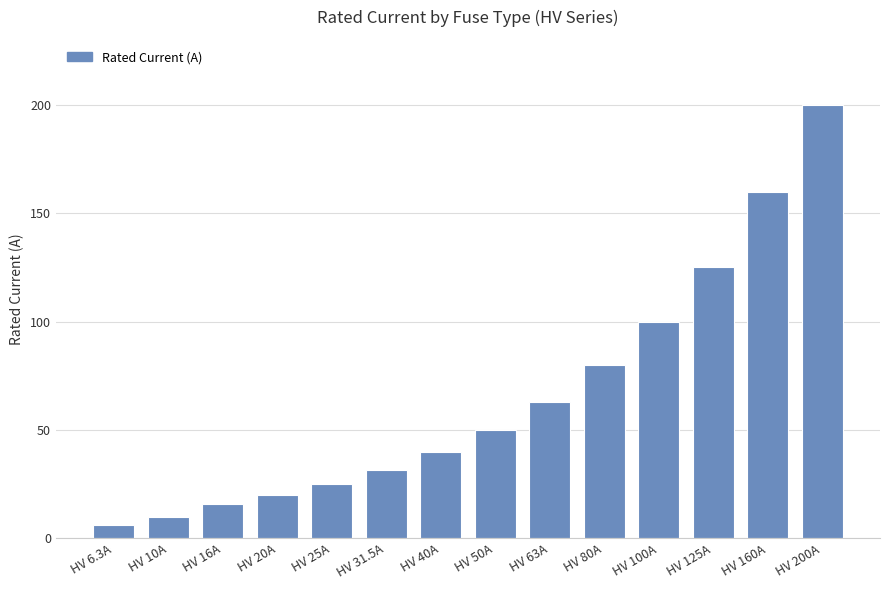

Which has a higher value, HV 160A or HV 25A?

HV 160A